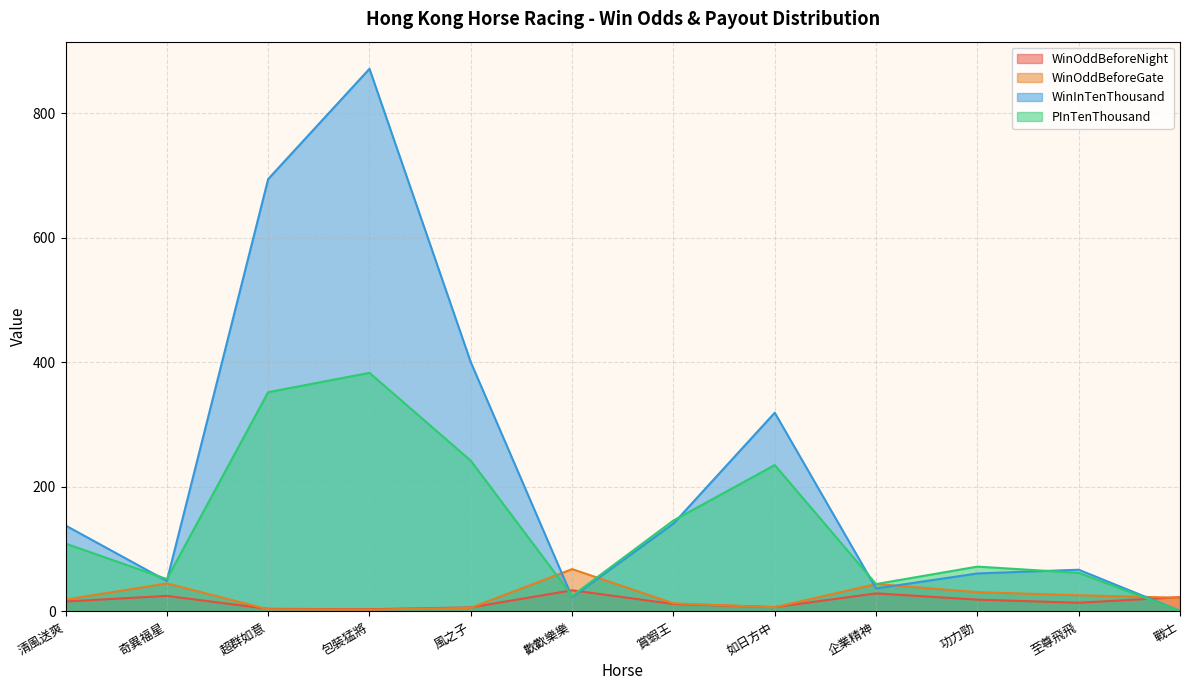

How many data points in WinOddBeforeGate are less than 22?

6